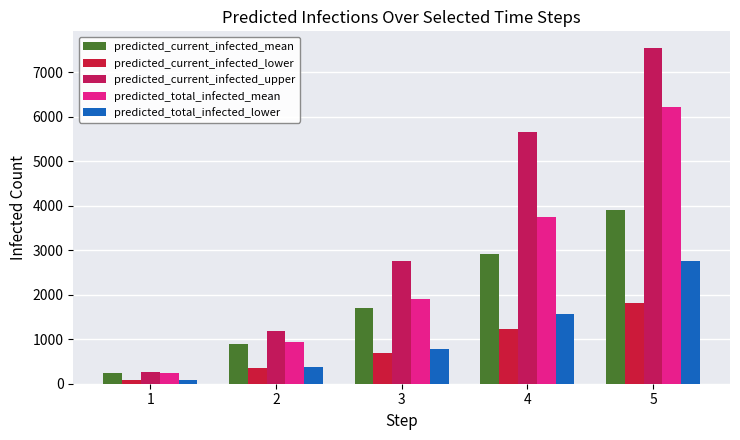

What is the difference between the highest and lowest values at 4?

4424